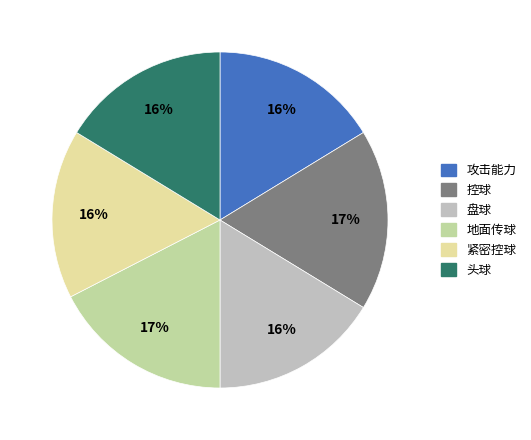

Is there a majority slice in this chart?

No